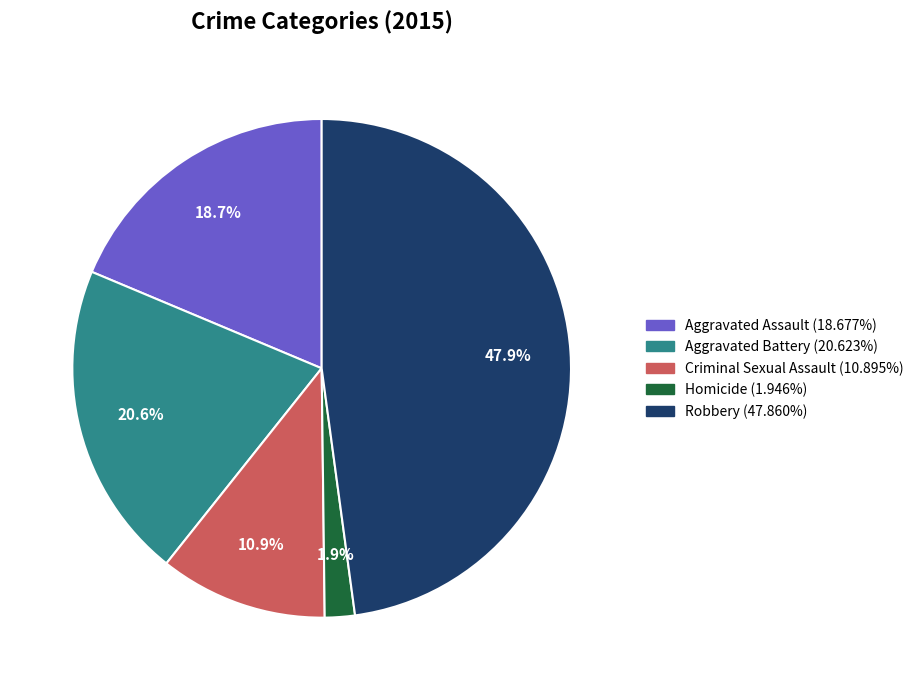

Does Aggravated Battery represent more than half of the total?

No